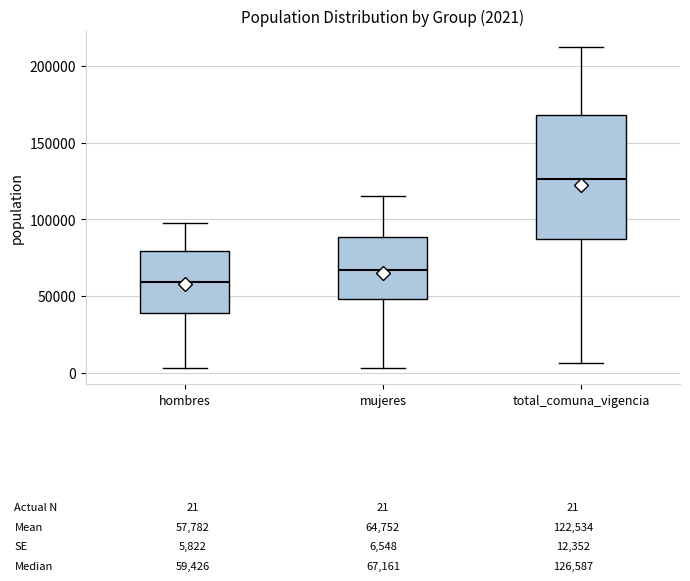

Which box has the highest median line?

total_comuna_vigencia